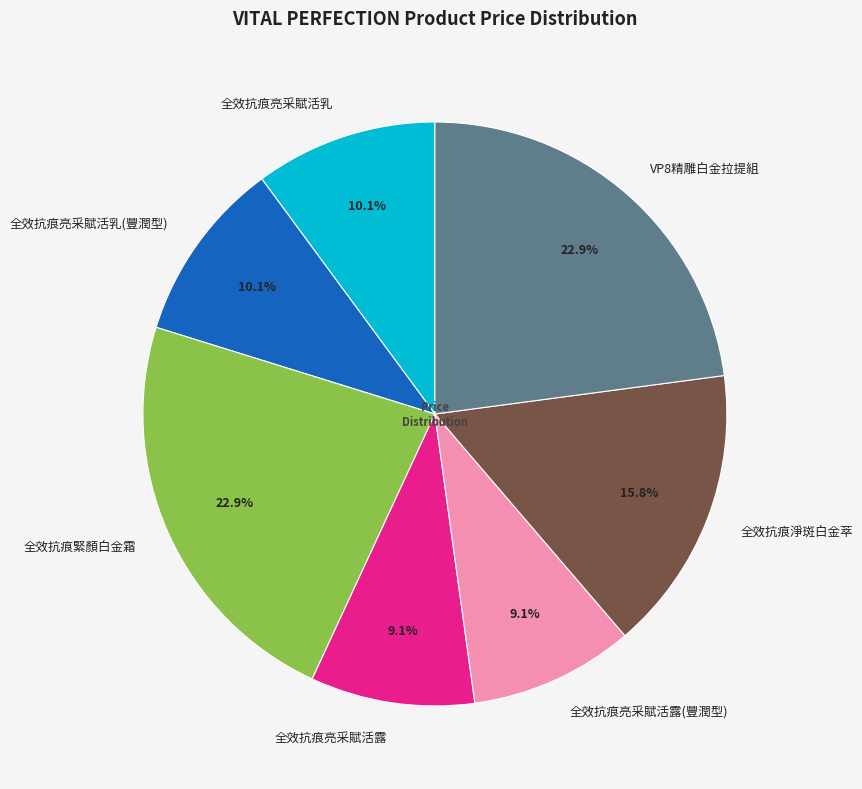

Count the number of slices in the pie.

7